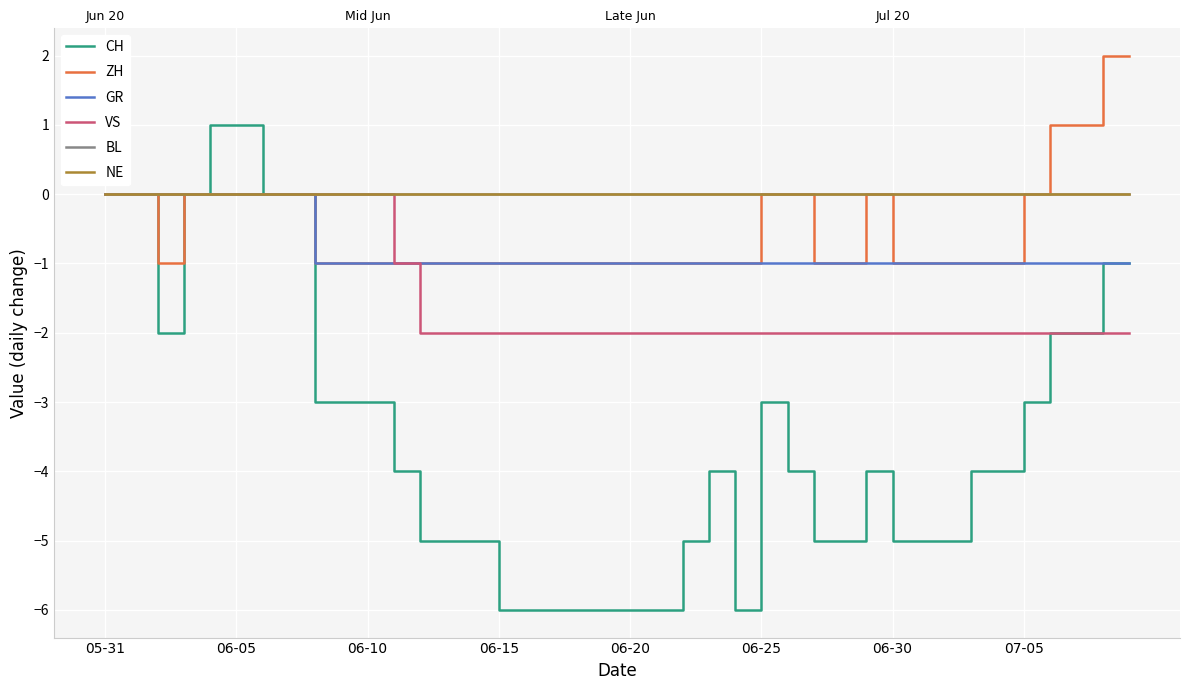

Which series has the largest total across all categories?

BL